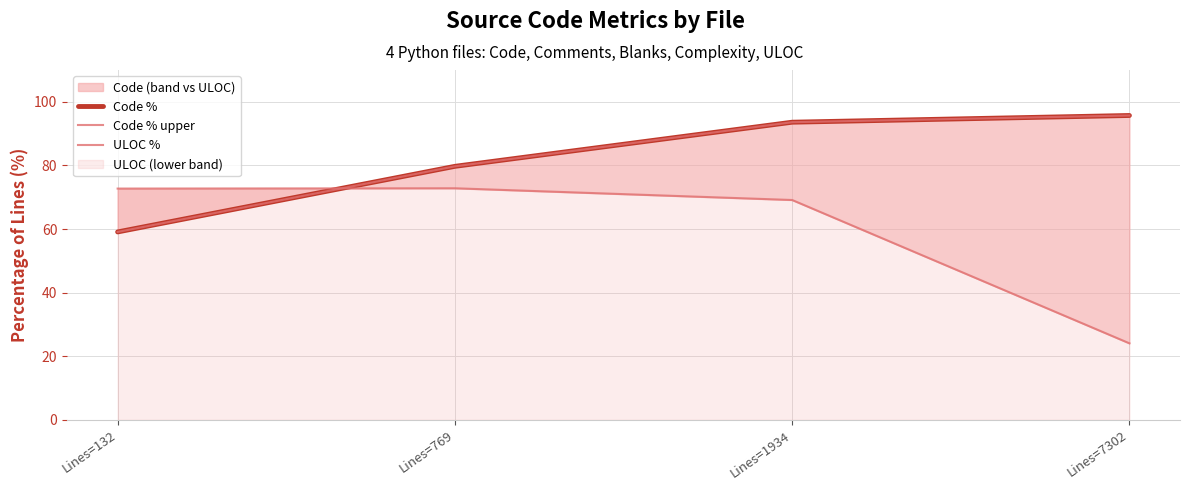

What is the difference between the highest and lowest values at Lines=132?

13.6